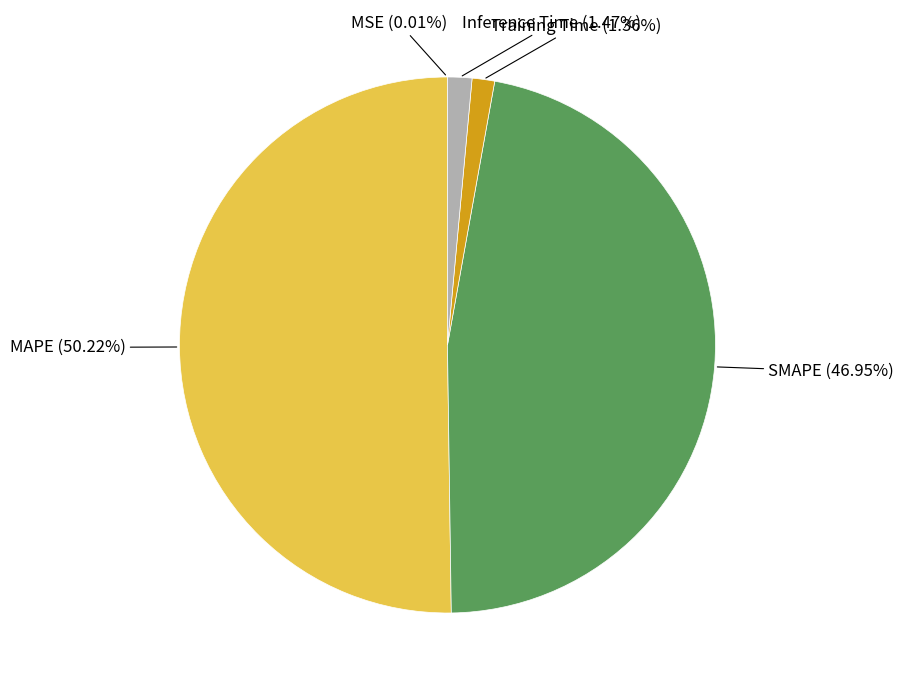

Rank the categories by value from lowest to highest.

MSE, Training Time, Inference Time, SMAPE, MAPE